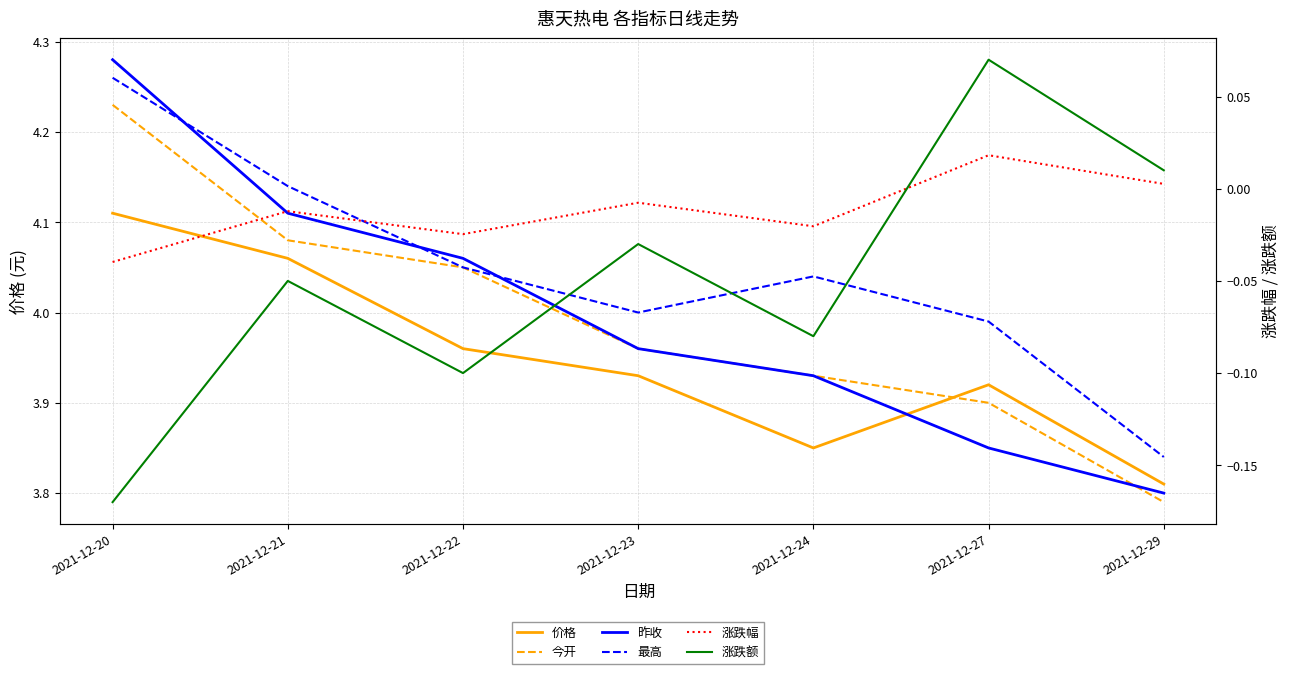

True or false: 涨跌幅 and 价格 cross at least once.

False